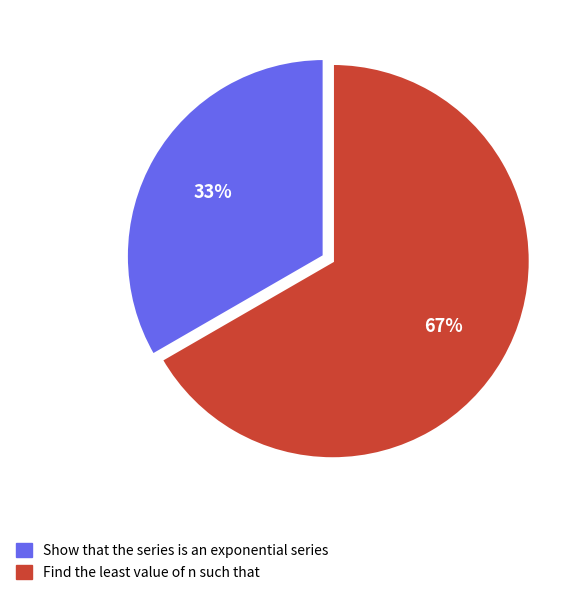

What percentage is the Show that the series is an exponential series slice, to the nearest percent?

33%